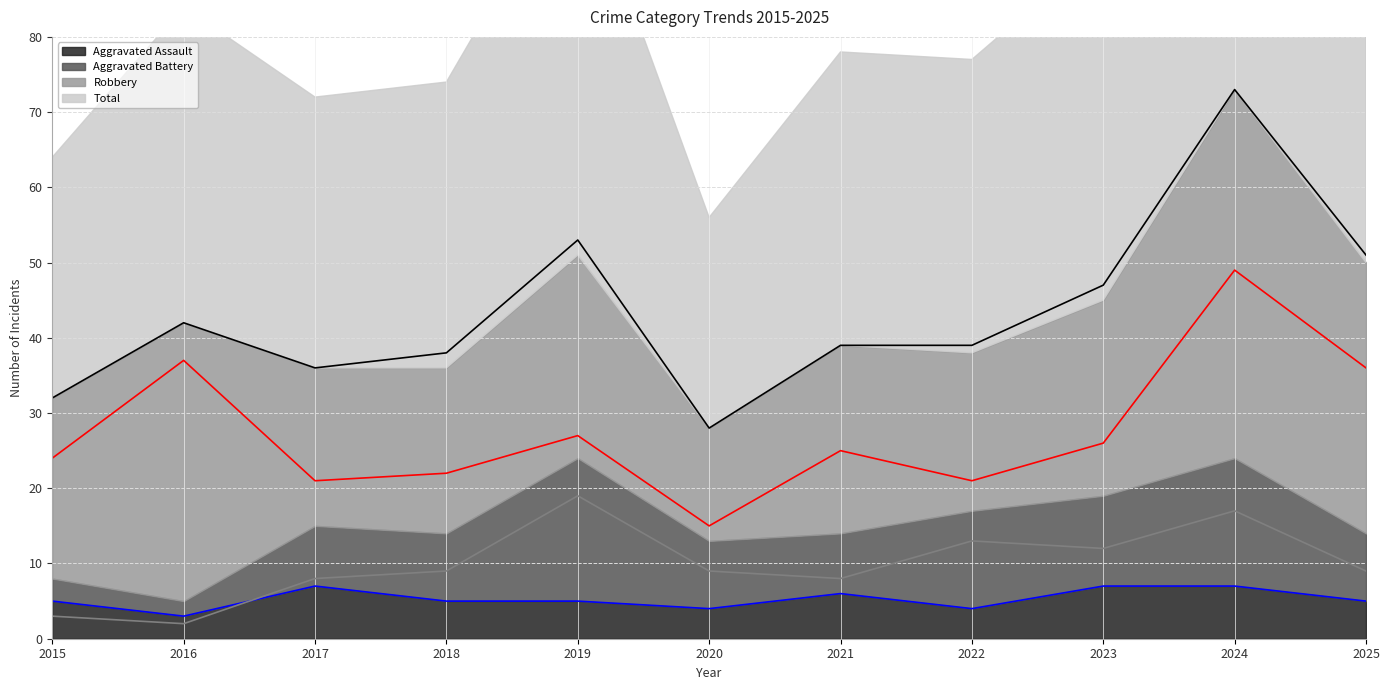

At which category is the sum across all series the highest?

2024